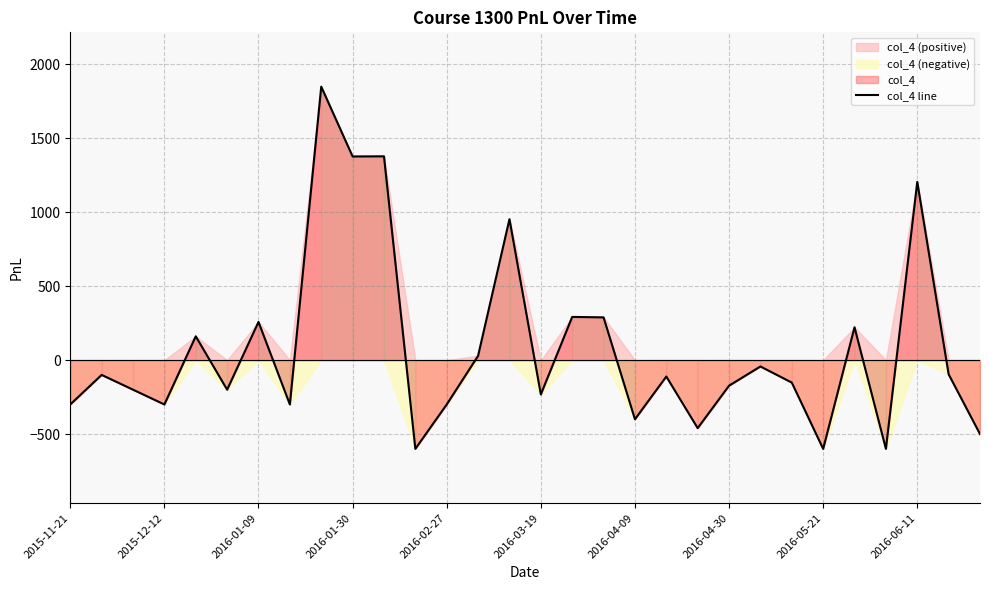

How many values exceed -111?

14